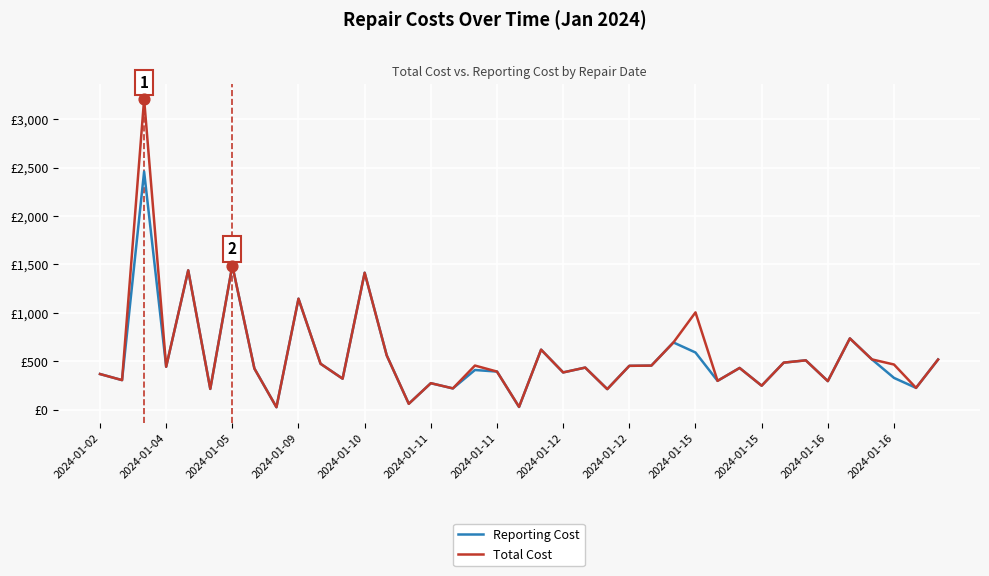

At how many categories does at least one series exceed 2263?

1